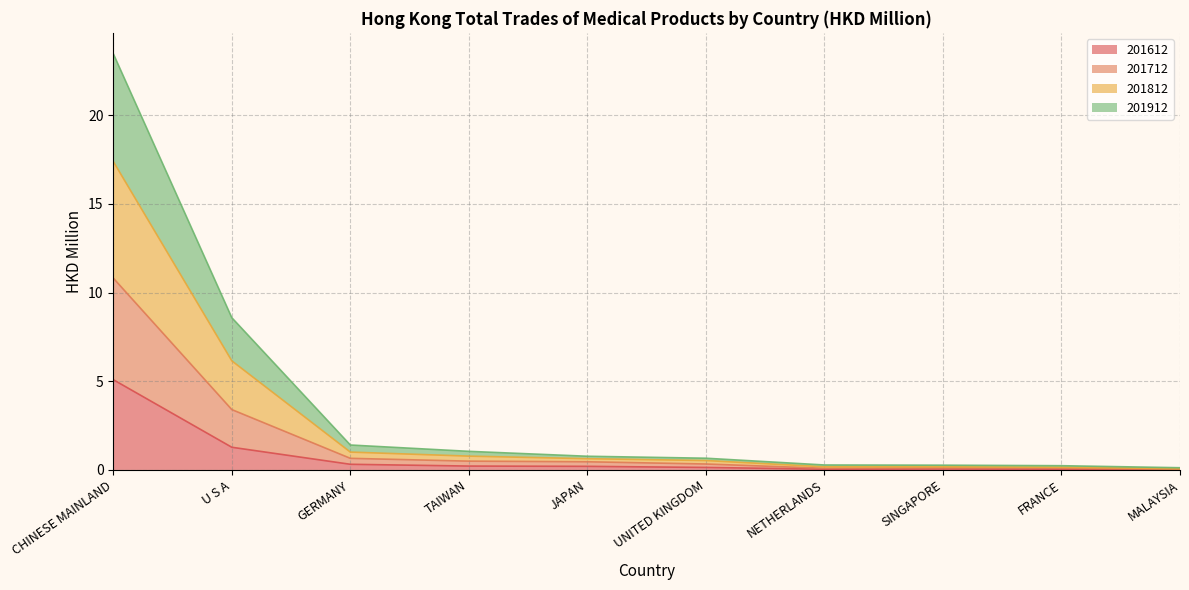

What are all the series names shown in the legend?

201612, 201712, 201812, 201912